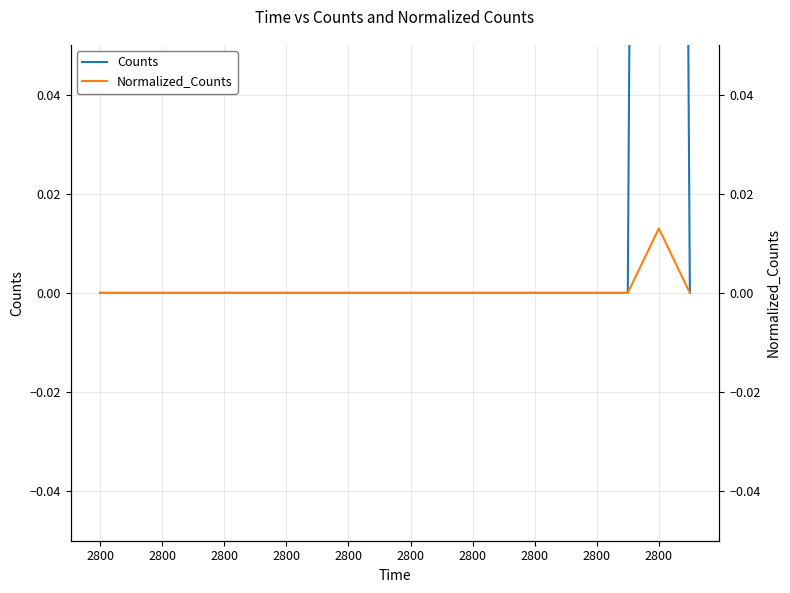

True or false: Normalized_Counts has more than 0 points higher than both neighbors.

True